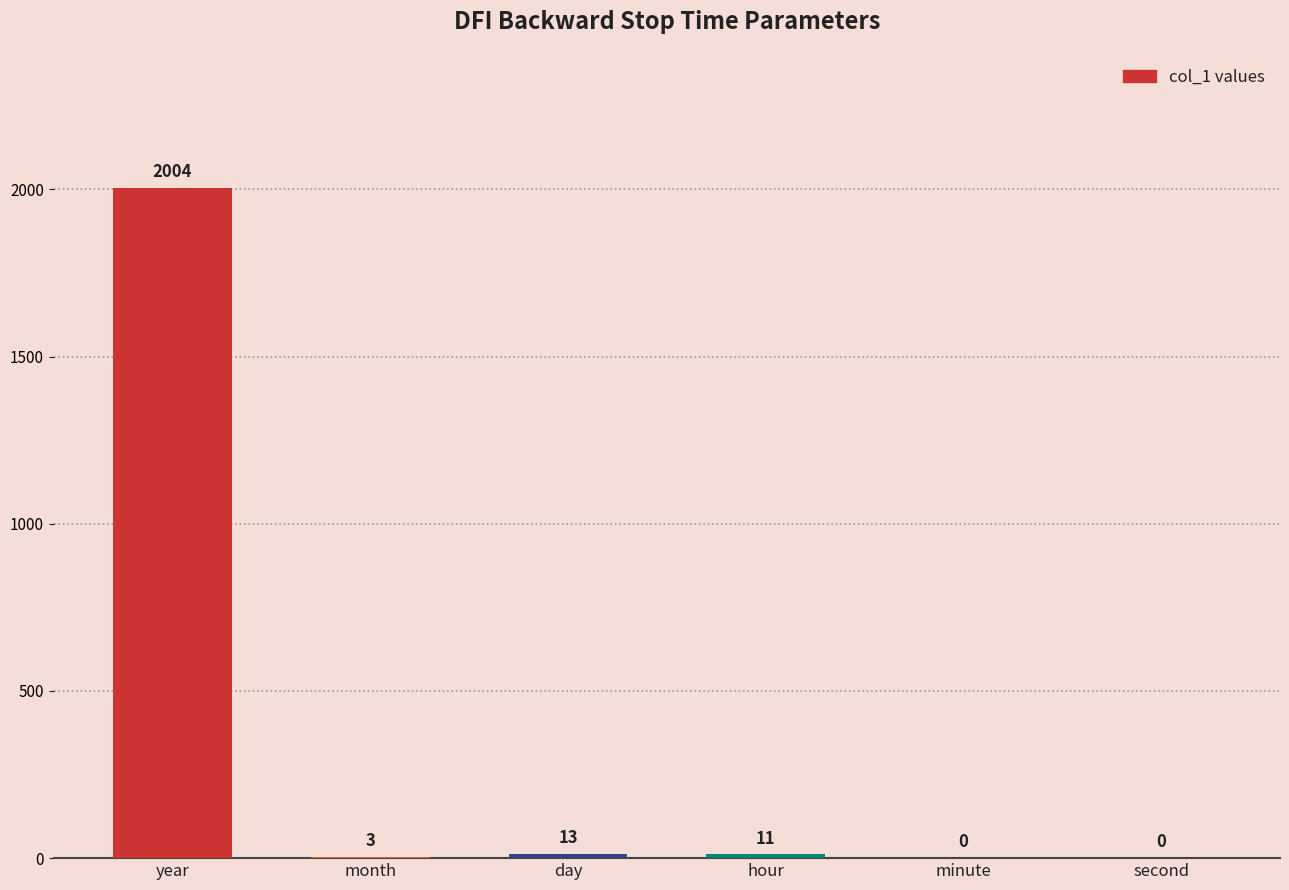

What is the sum of all values?

2031